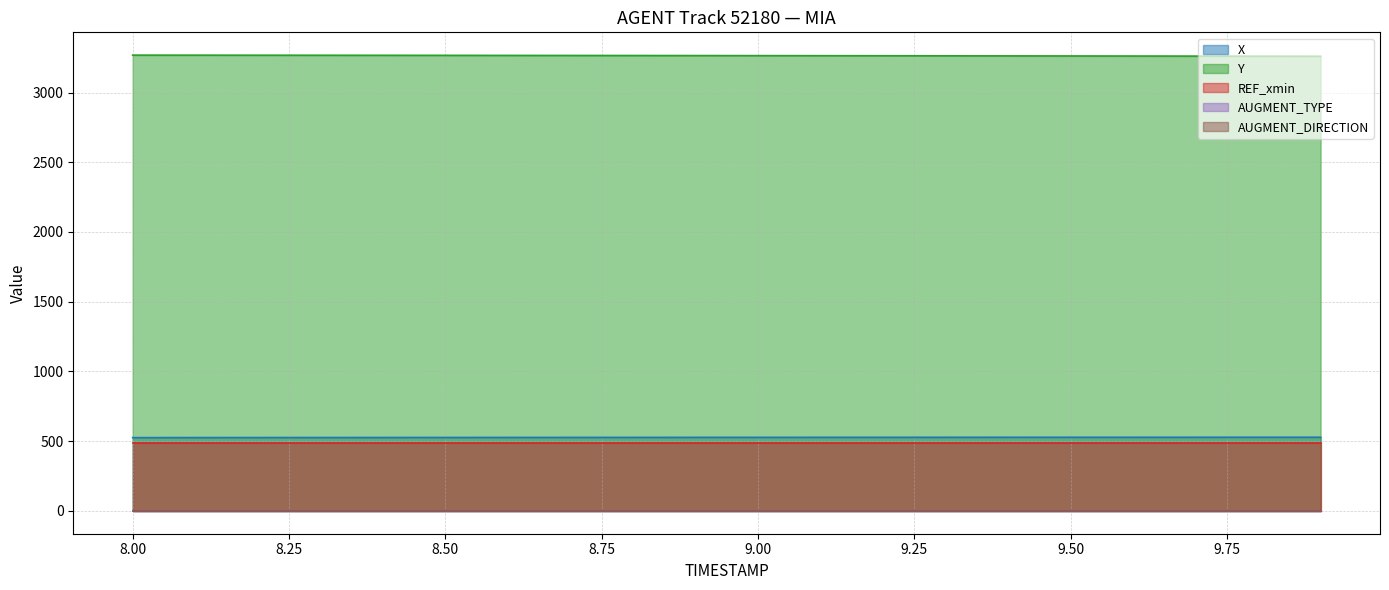

What is the label of the 8th point from the left?

8.7